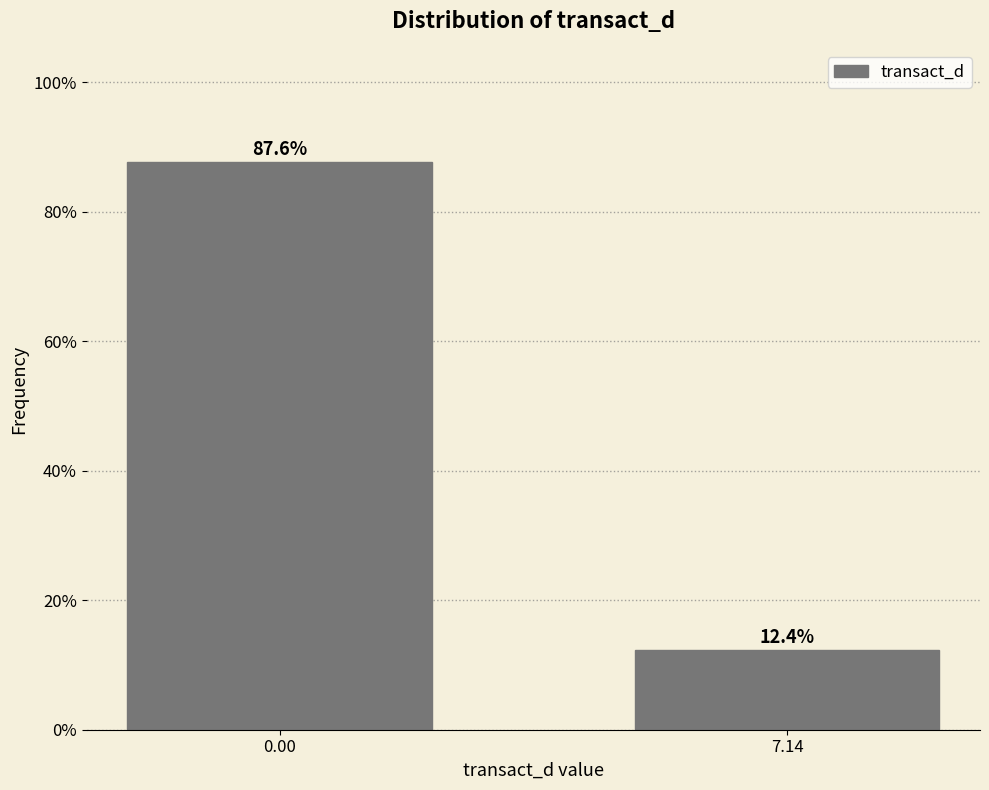

Reading left to right, what are all the values shown in this chart?

0.00=87.6	7.14=12.4